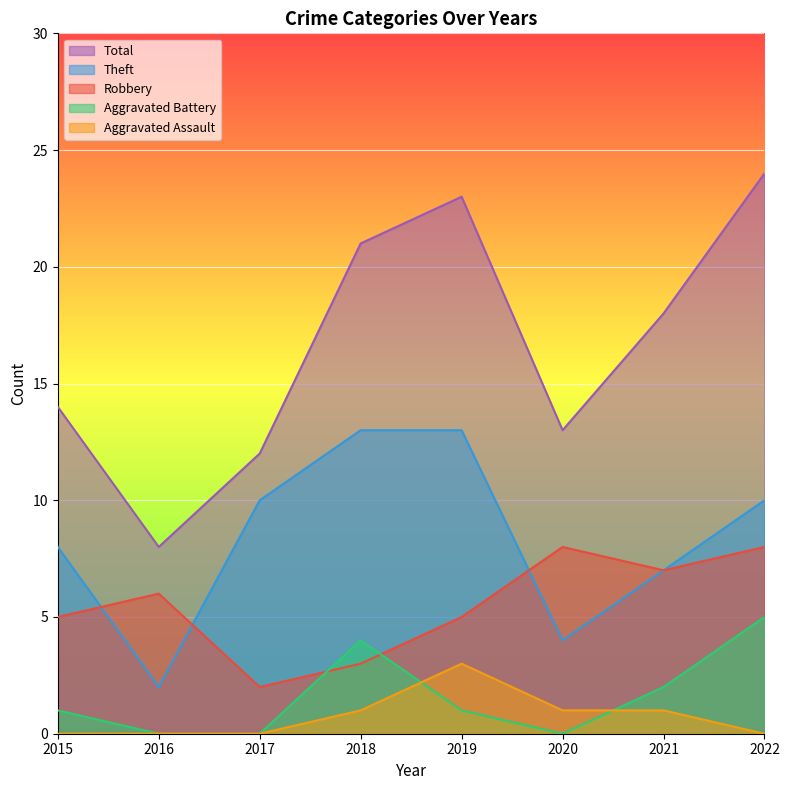

What is the value of the Total point at the 7th from the left?

18